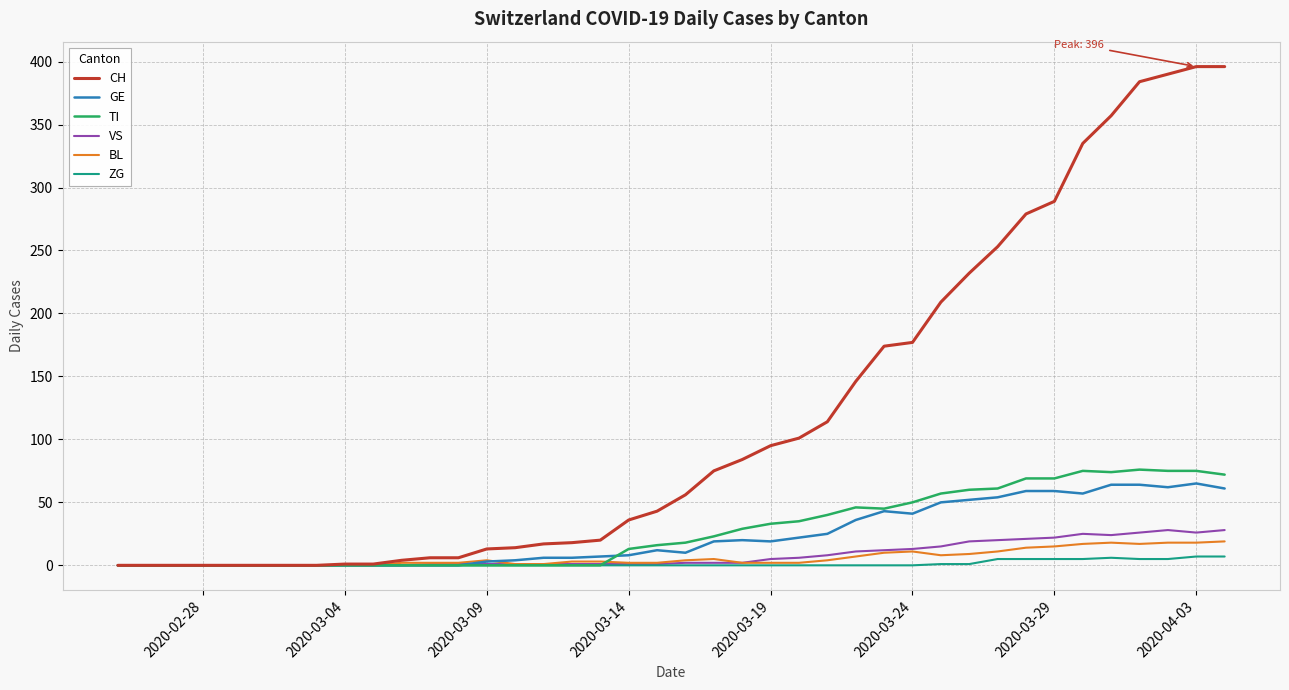

What is the maximum value shown in the chart?

396